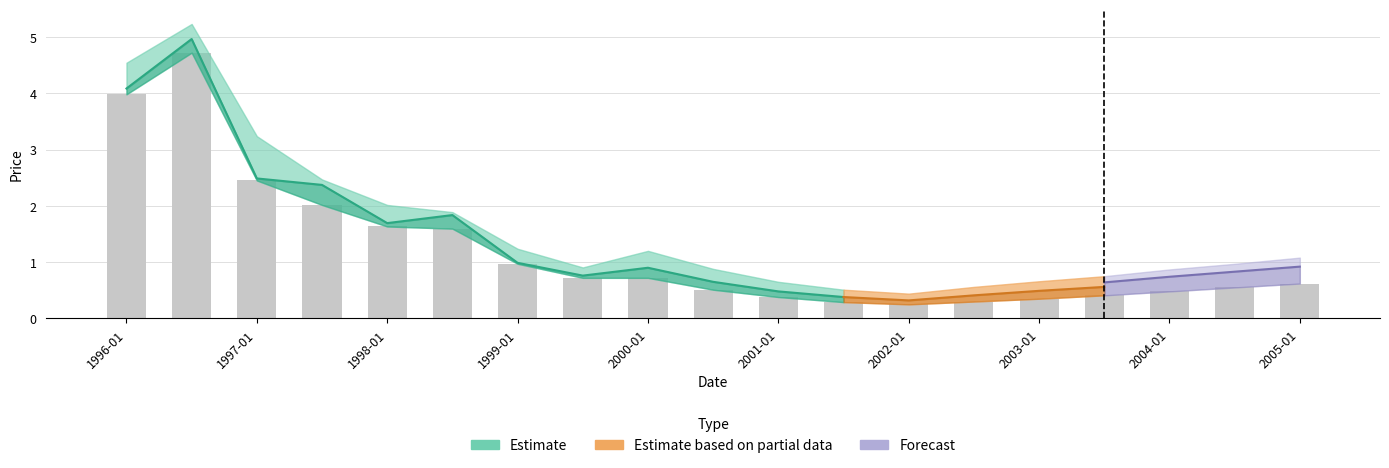

What is the minimum value shown in the chart?

0.2